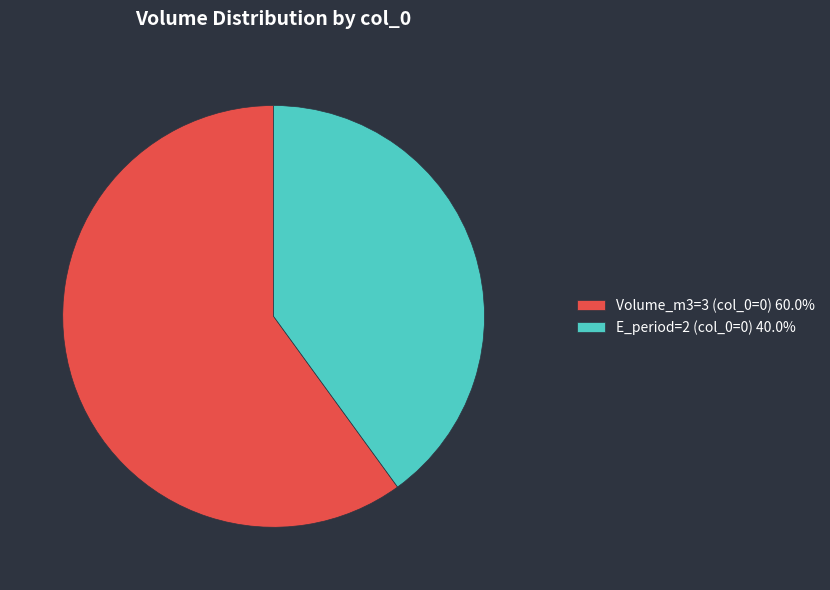

Do Volume_m3=3 (col_0=0) 60.0% and E_period=2 (col_0=0) 40.0% together represent more than half of the pie?

Yes